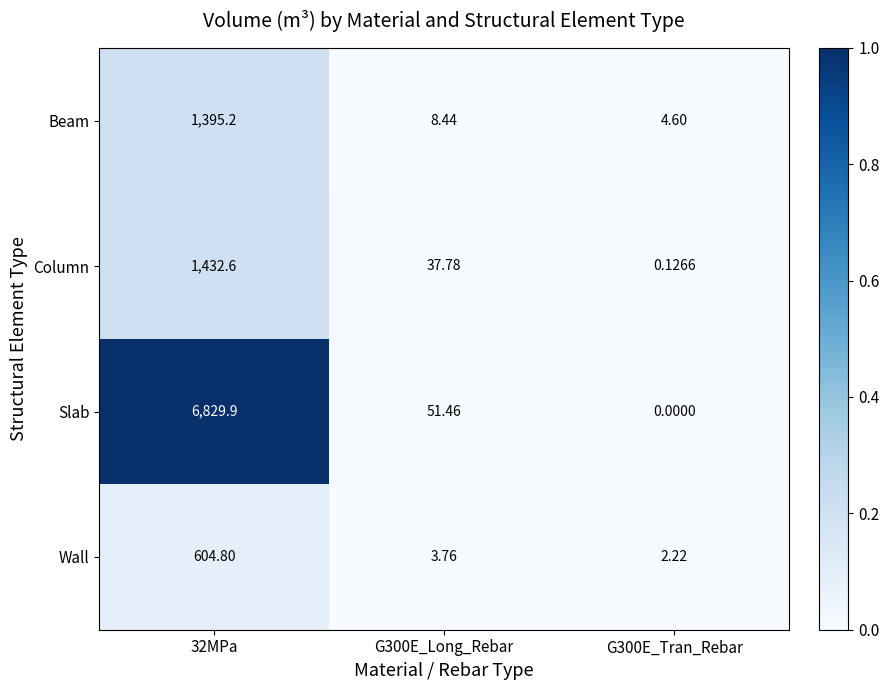

Which series has the largest total across all categories?

Slab